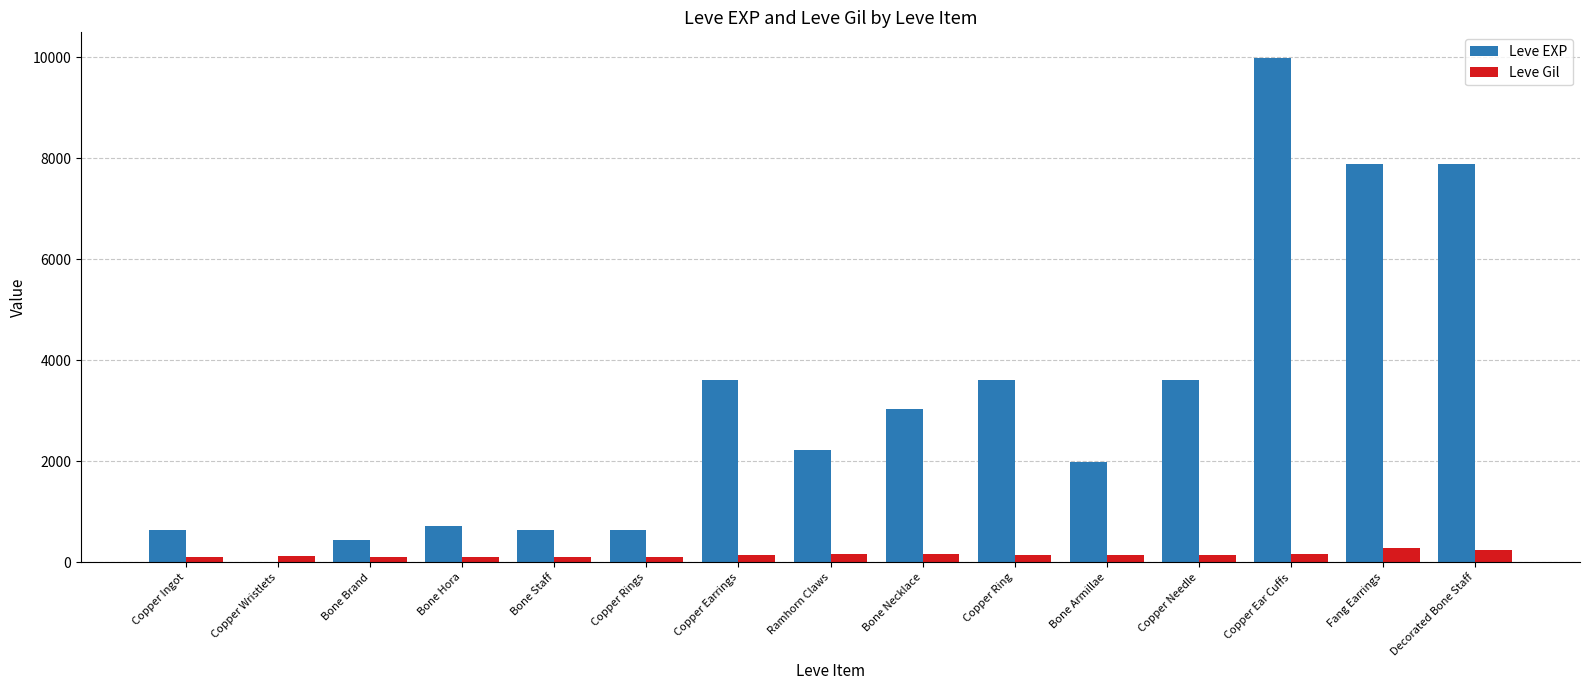

Which series has the largest total across all categories?

Leve EXP